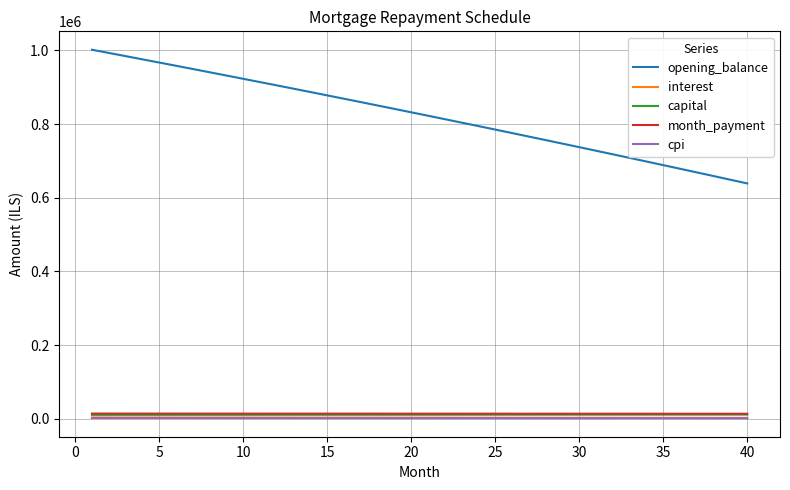

True or false: cpi and month_payment cross at least once.

False